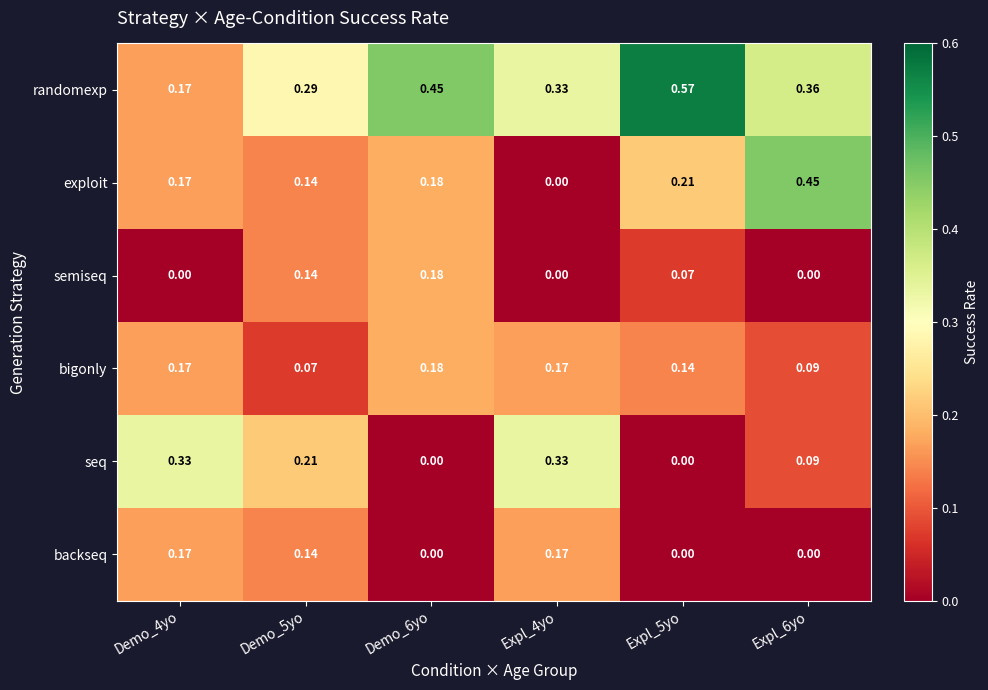

Which series has the widest spread of values?

exploit